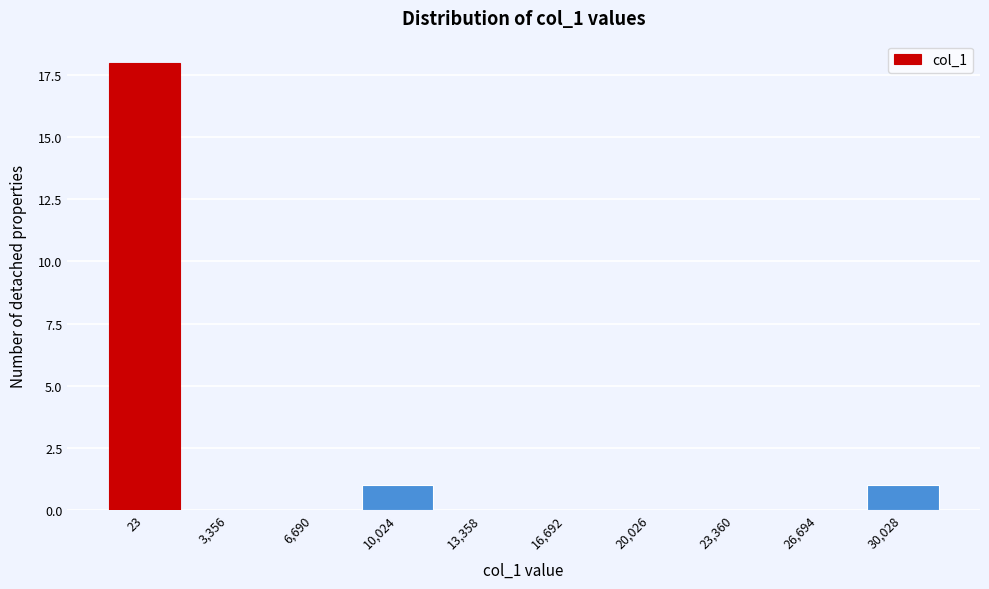

Reading left to right, extract all data points from this chart.

23=18	3,356=0	6,690=0	10,024=1	13,358=0	16,692=0	20,026=0	23,360=0	26,694=0	30,028=1